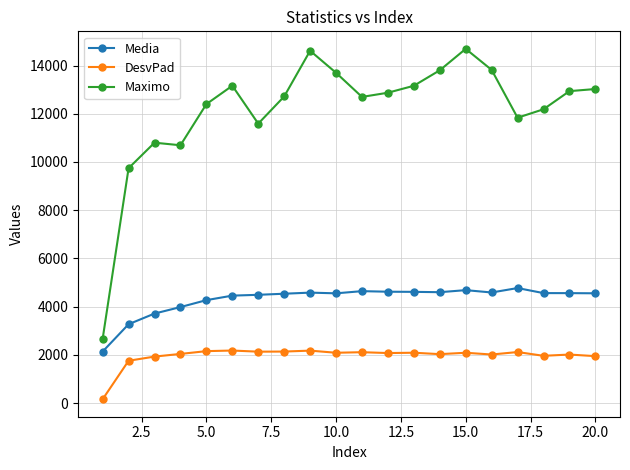

What is the sum of all DesvPad values?

39189.8